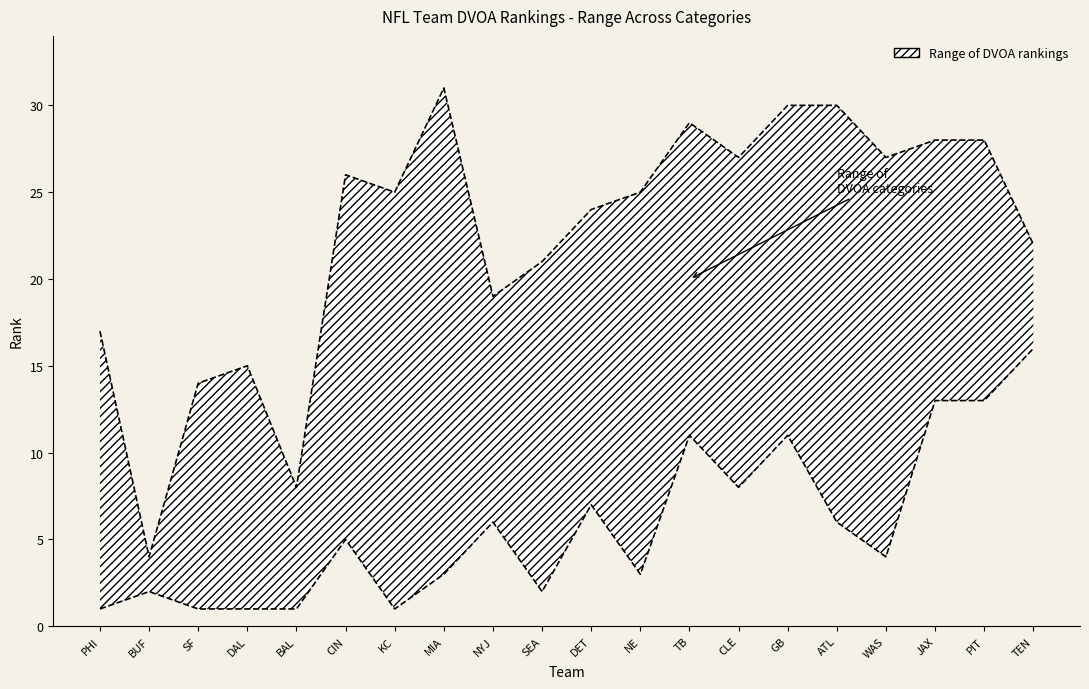

What is the spread (max minus min) of values at KC?

24